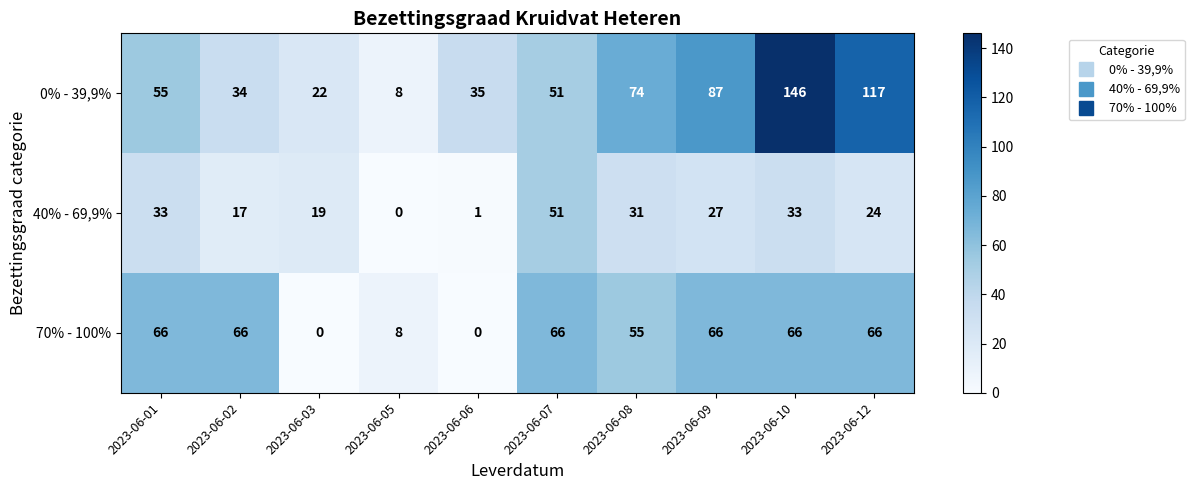

Reading left to right, extract all data points from this chart.

0% - 39,9%: 55	34	22	8	35	51	74	87	146	117
40% - 69,9%: 33	17	19	0	1	51	31	27	33	24
70% - 100%: 66	66	0	8	0	66	55	66	66	66